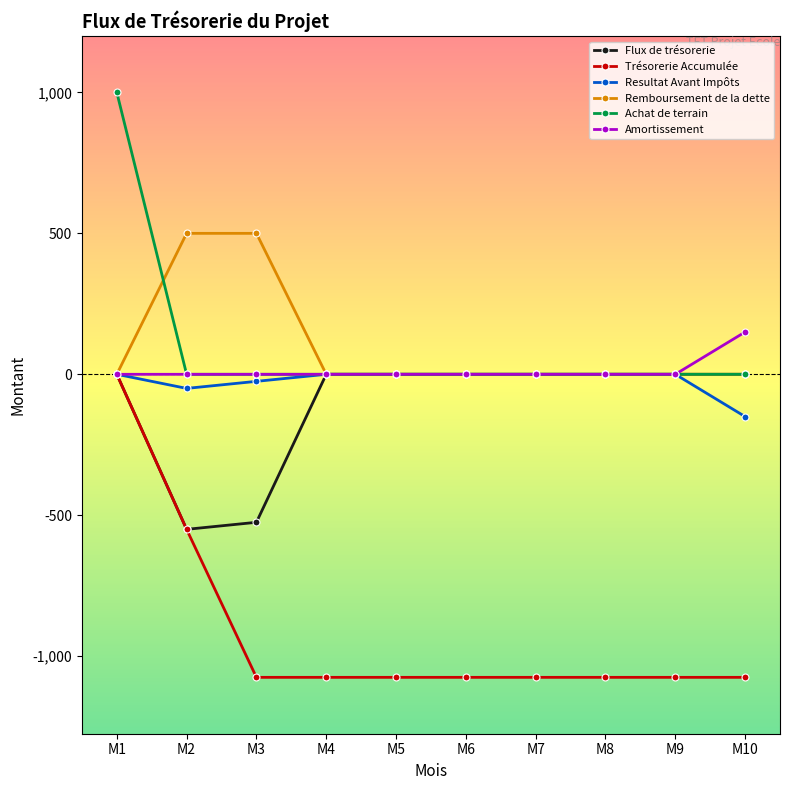

Does the chart display data point markers on the line(s)?

Yes